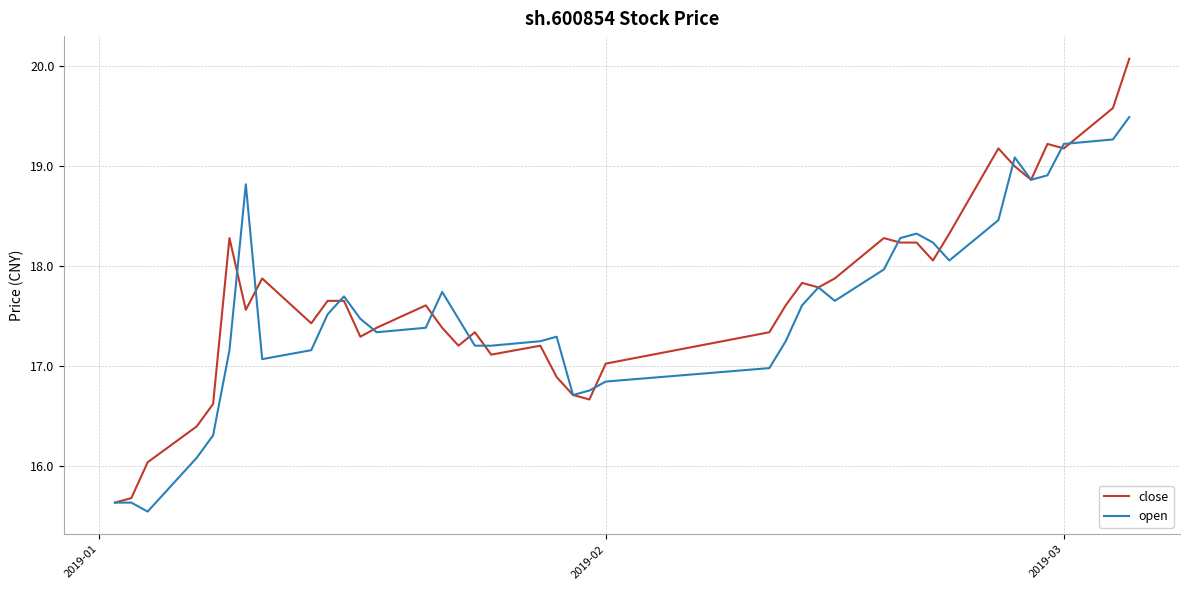

What is the lowest value of the close series?

15.6